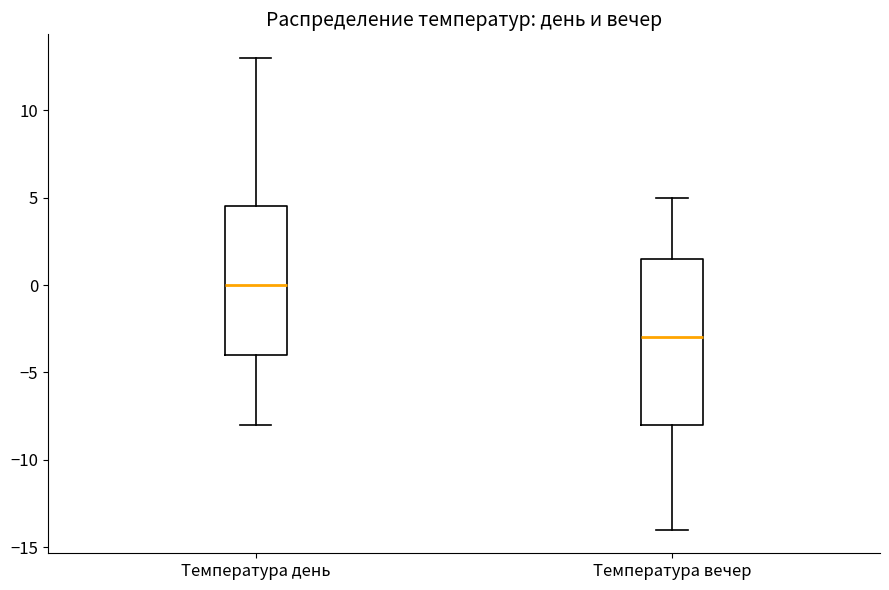

Reading left to right, transcribe this box plot: for each box, give where its median line is, the range the box spans, and where its two whiskers end, as read against the y-axis. The values are not printed on the chart, so give them approximately, as read against the axis.

Температура день: median 0.0, box -4.0 to 4.5, whiskers -8.0 to 13.0
Температура вечер: median -3.0, box -8.0 to 1.5, whiskers -14.0 to 5.0